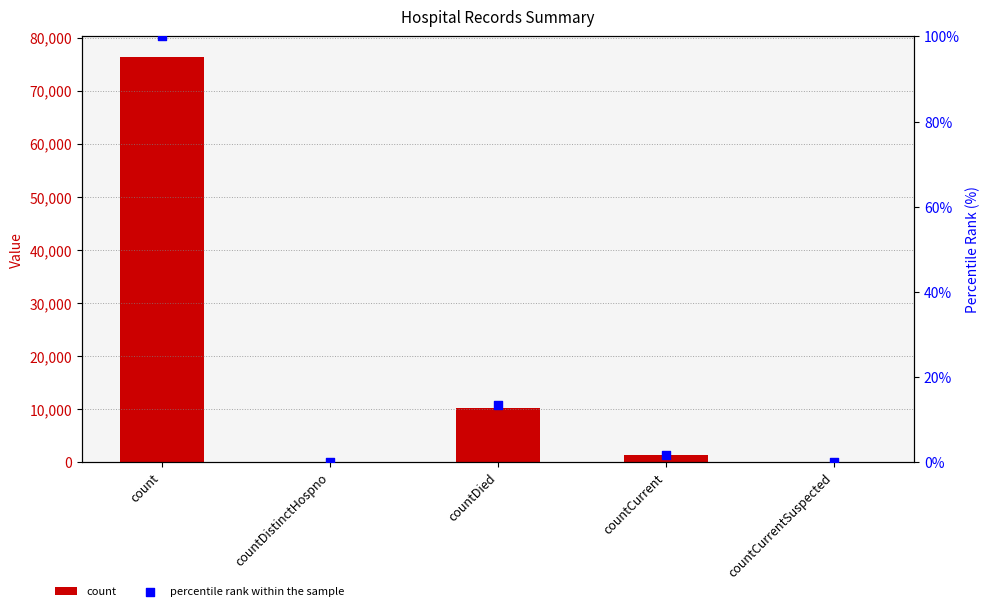

Which series reaches the maximum Y coordinate?

count